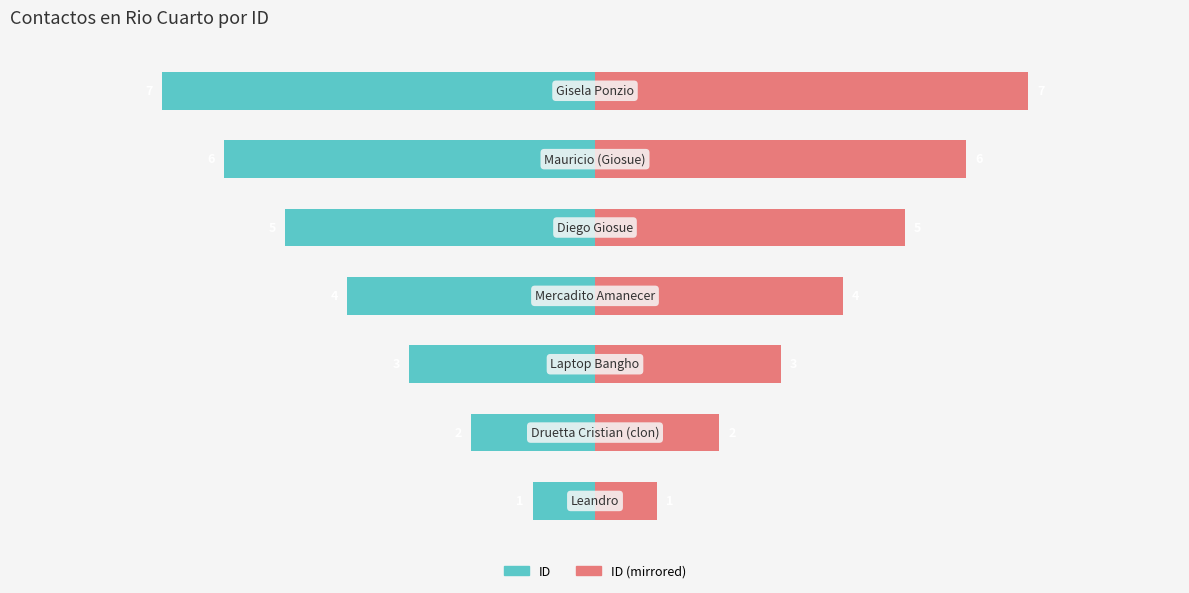

At how many categories does at least one series exceed 5?

2